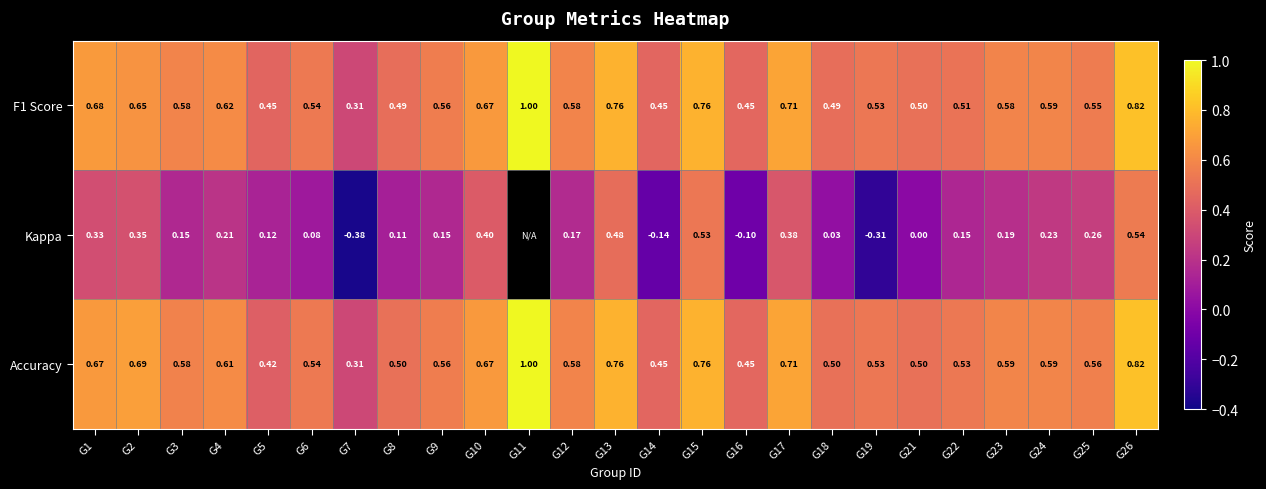

Is the value of Accuracy at G3 greater than the value of F1 Score at G24?

No